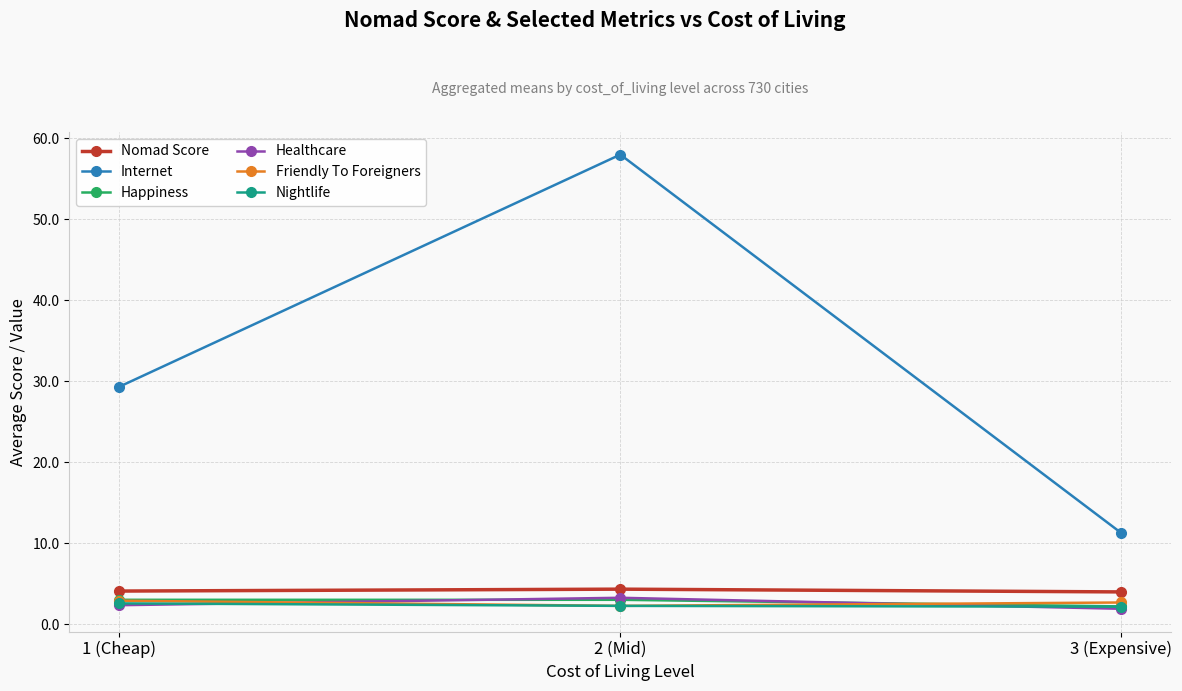

Between 1 (Cheap) and 3 (Expensive), which series saw the biggest shift?

Internet